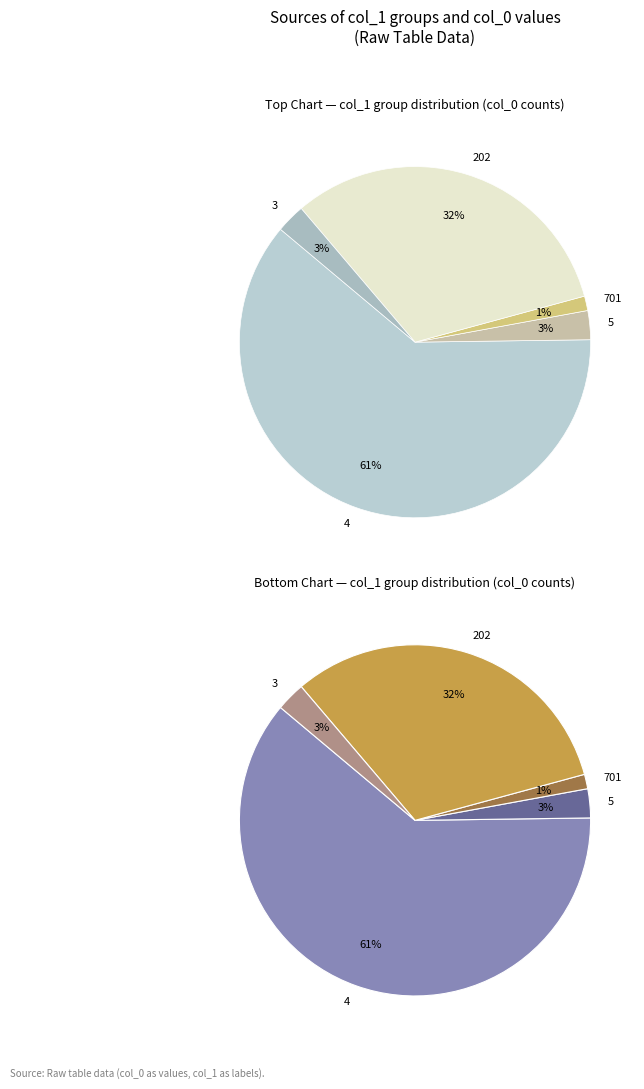

True or false: 202 accounts for 32% of the total.

True